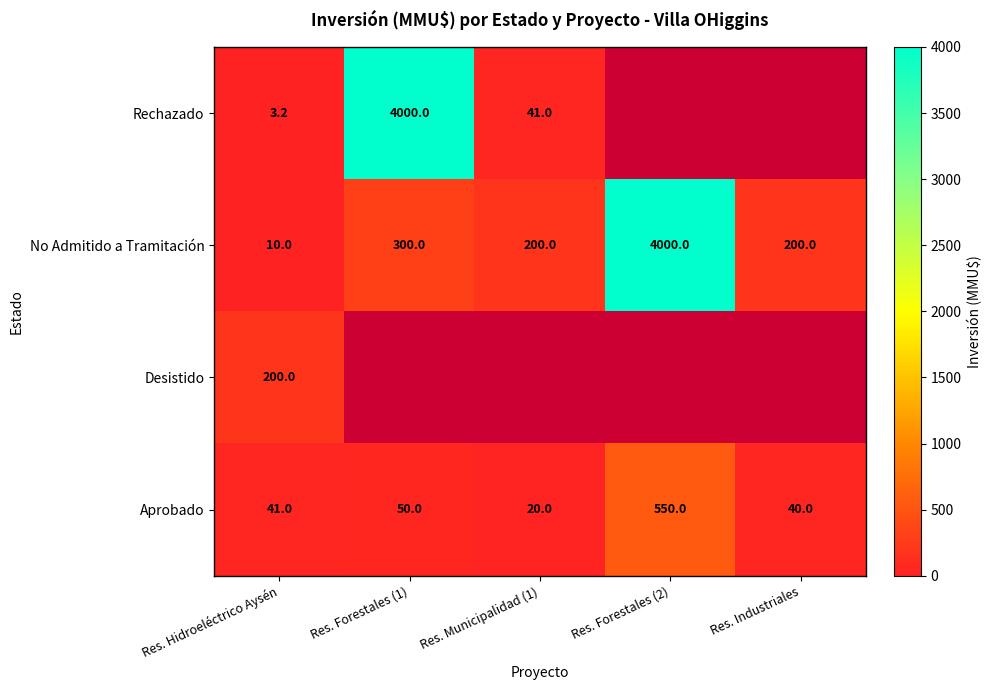

What is the difference between the highest and lowest values at Res. Hidroeléctrico Aysén?

196.8